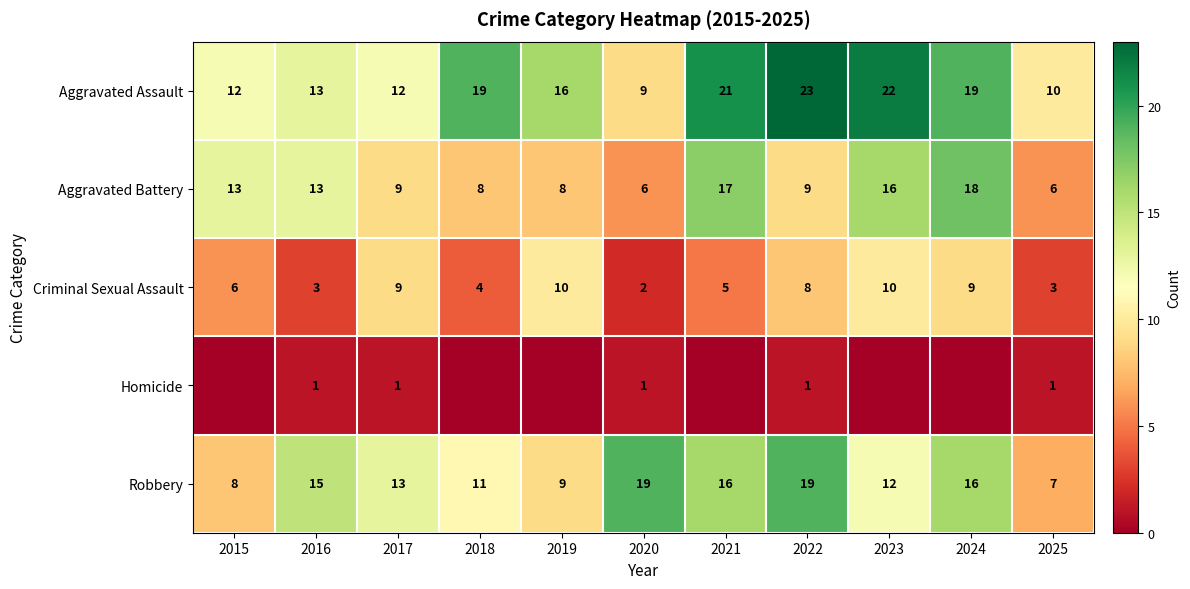

Which category has the lowest value in the Robbery series?

2025